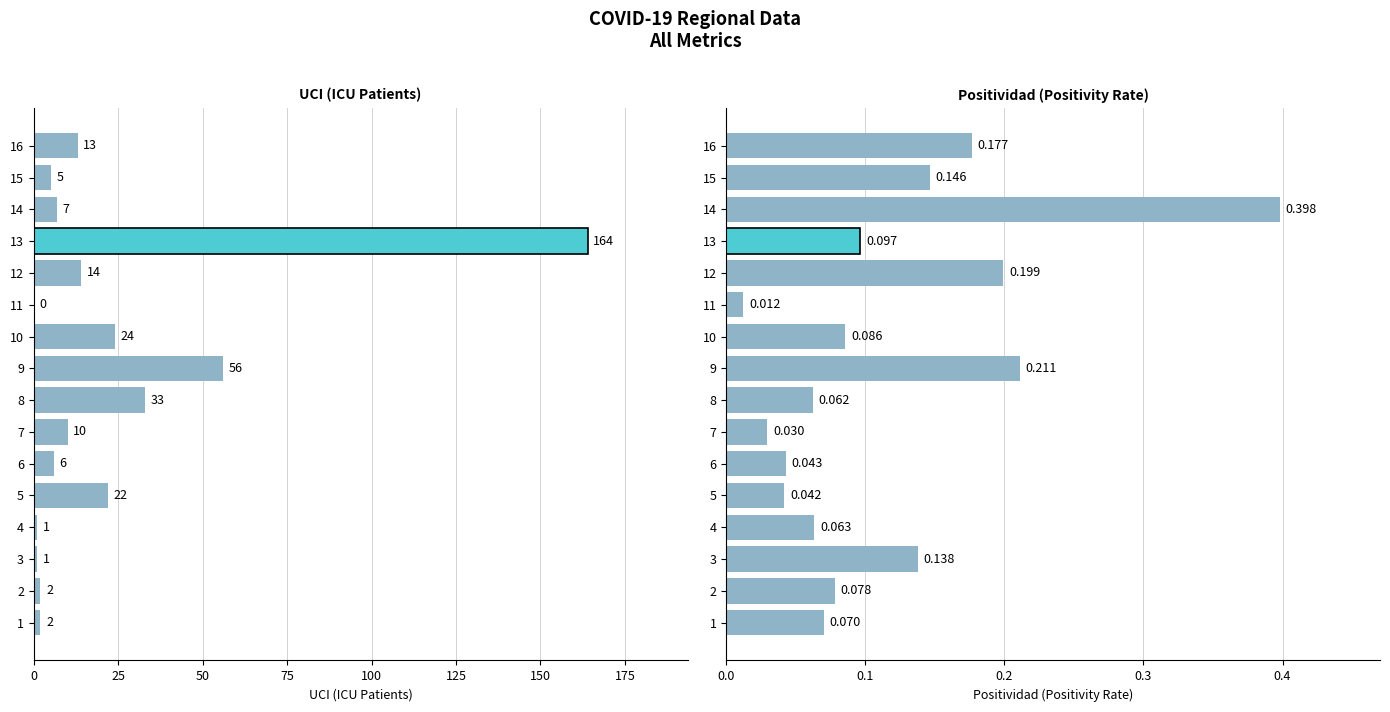

What is the difference between the maximum and second lowest values in the UCI series?

163.0